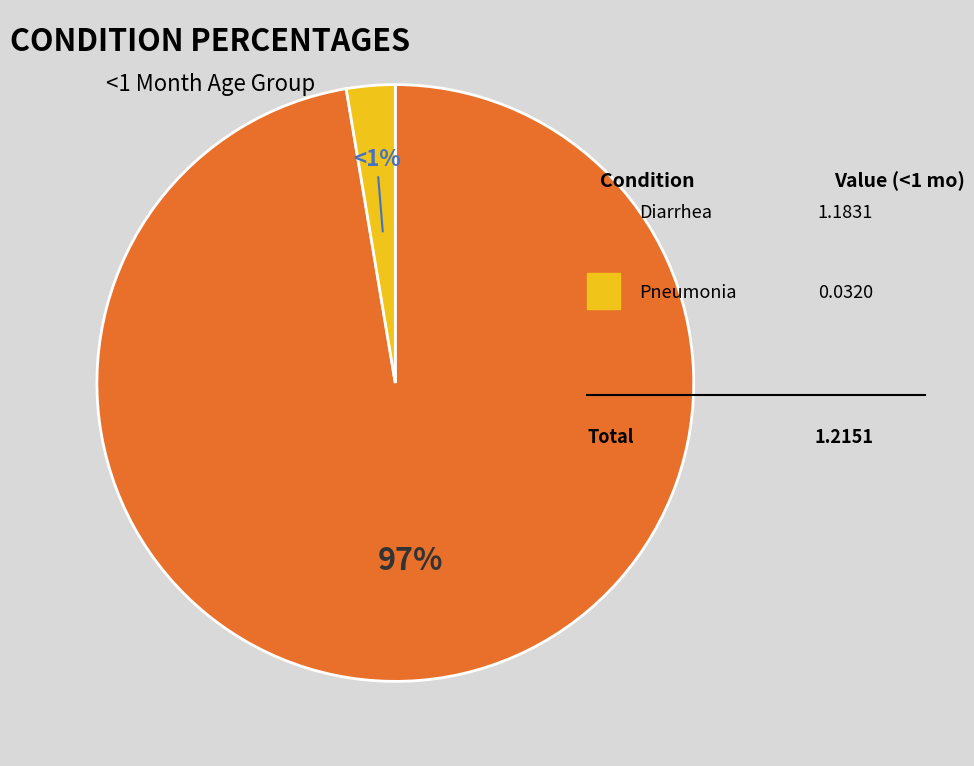

Rank the categories by value from highest to lowest.

Diarrhea, Pneumonia